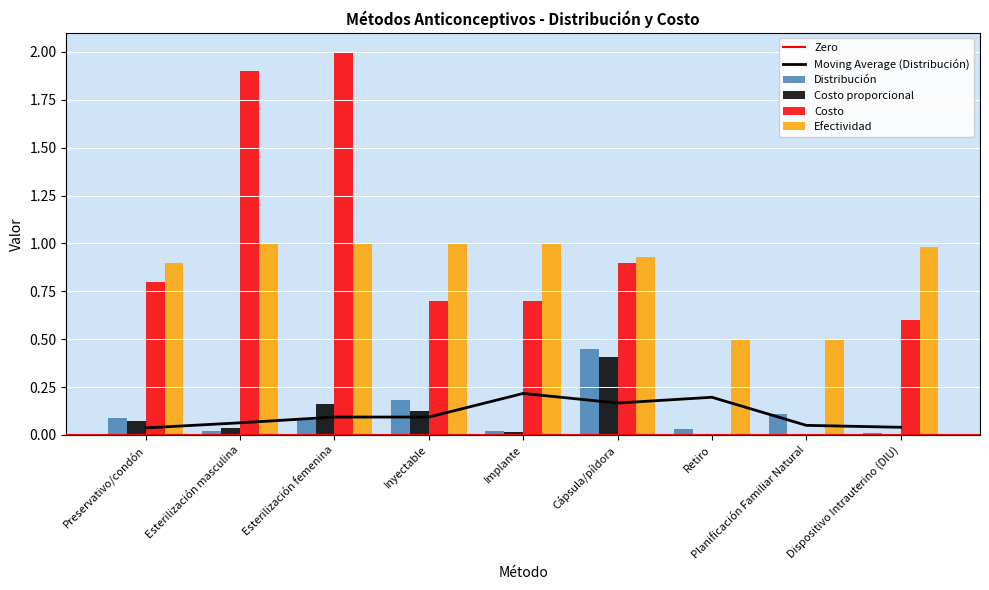

What is the difference between the maximum and minimum values in the Costo proporcional series?

0.4